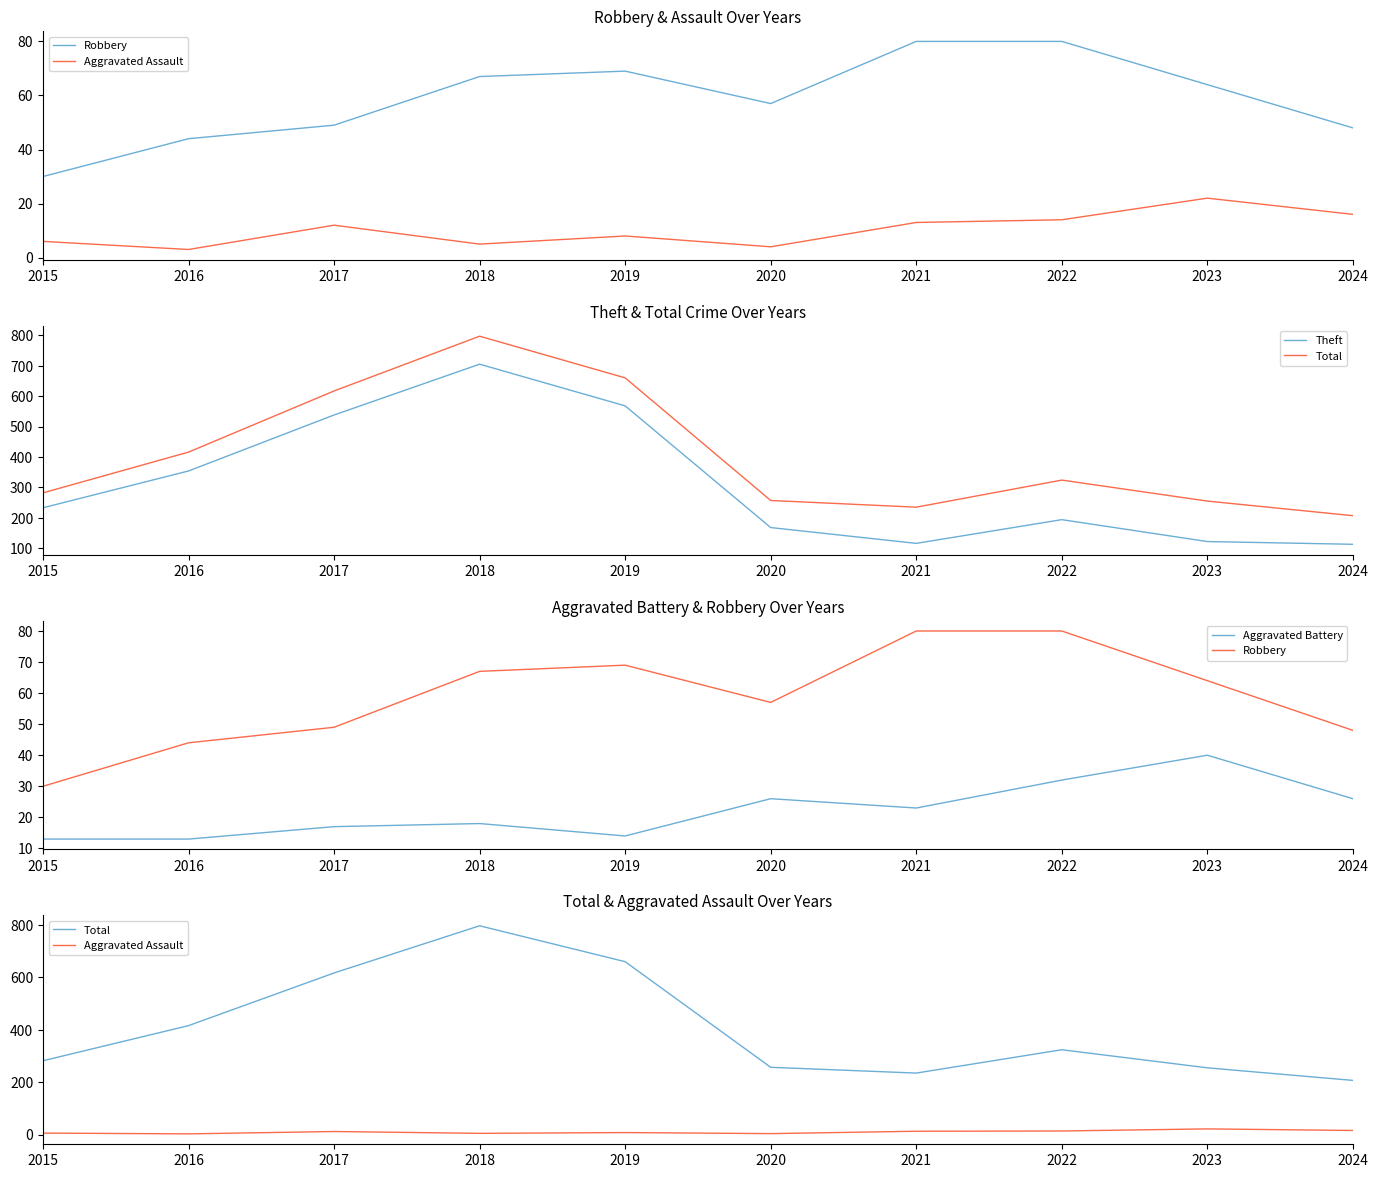

Is it true that Theft equals 530 at 2016?

False